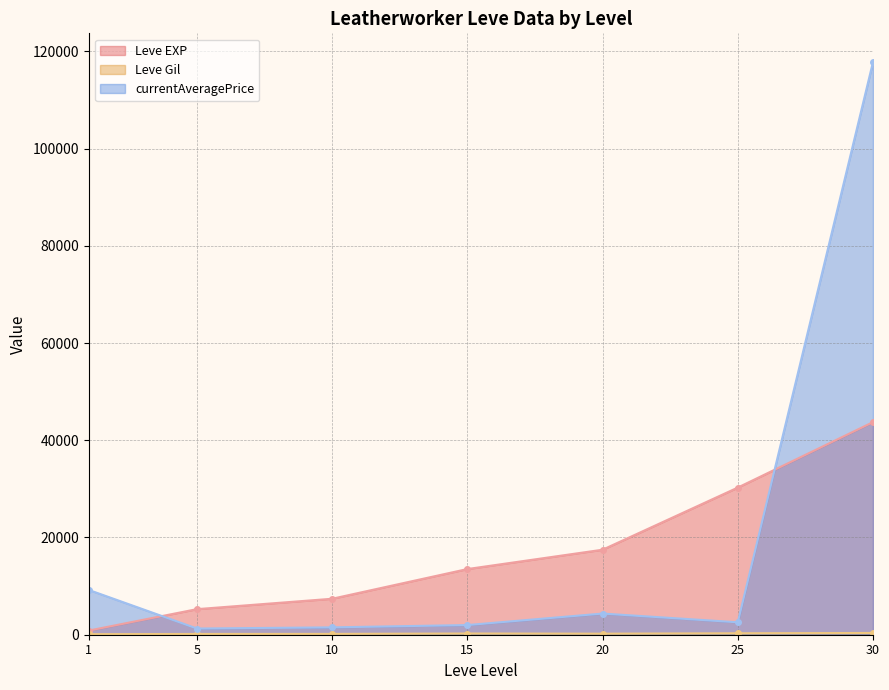

At which label does currentAveragePrice first exceed 681?

1